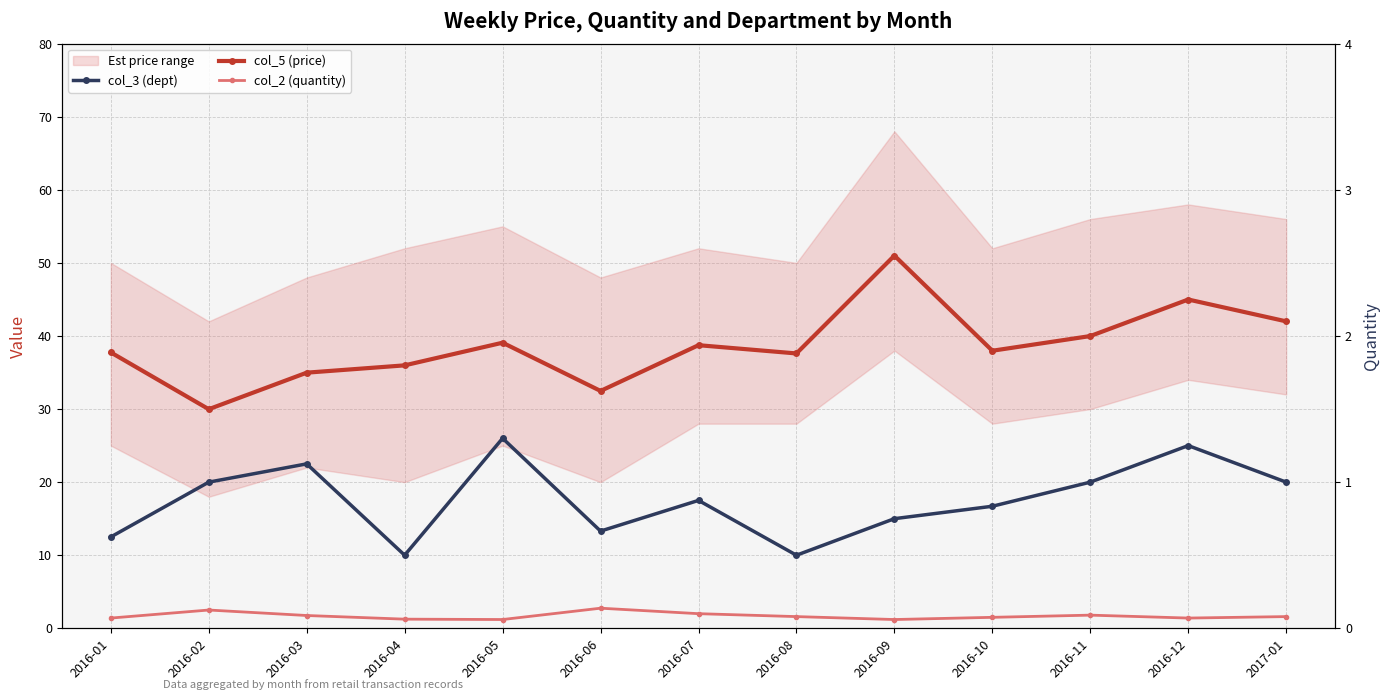

What is the sum of the col_2 (quantity) values at 2016-05 and 2016-10?

2.7